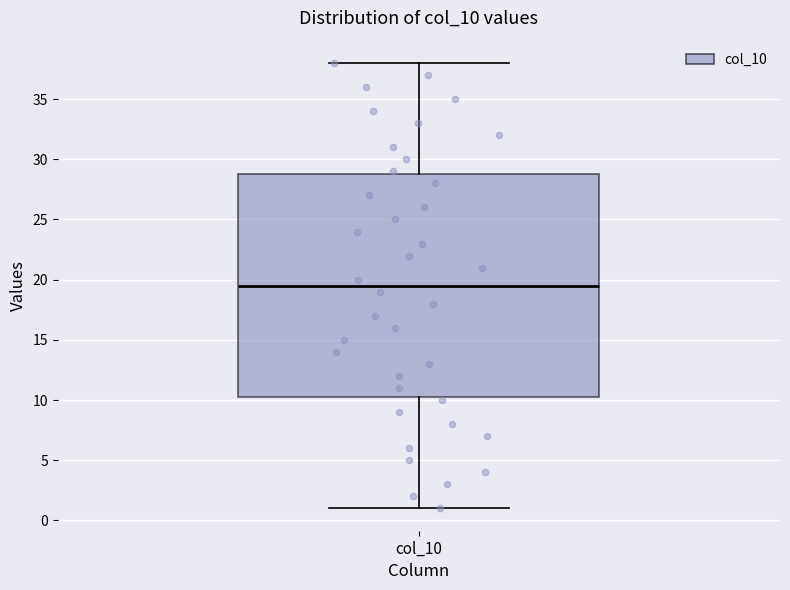

Where does the median line of the box for col_10 sit on the y-axis? The values are not printed on the chart, so give them approximately, as read against the axis.

19.5